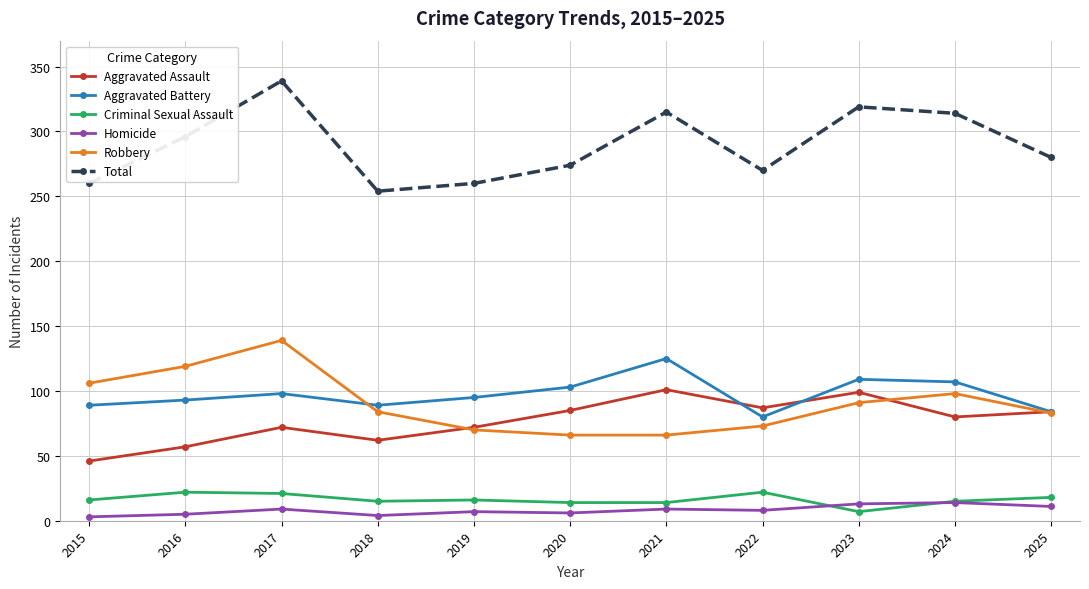

True or false: Aggravated Assault and Homicide intersect in this chart.

False